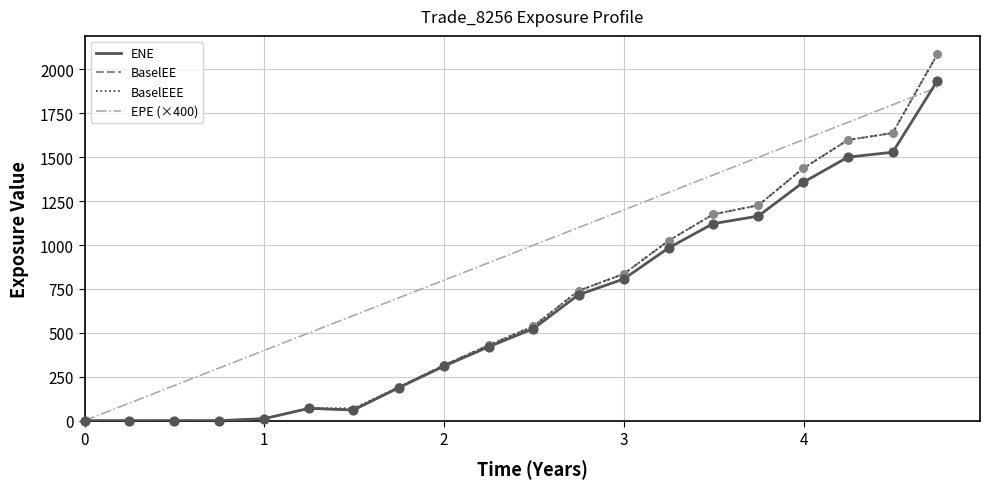

At how many categories does at least one series exceed 1434?

5